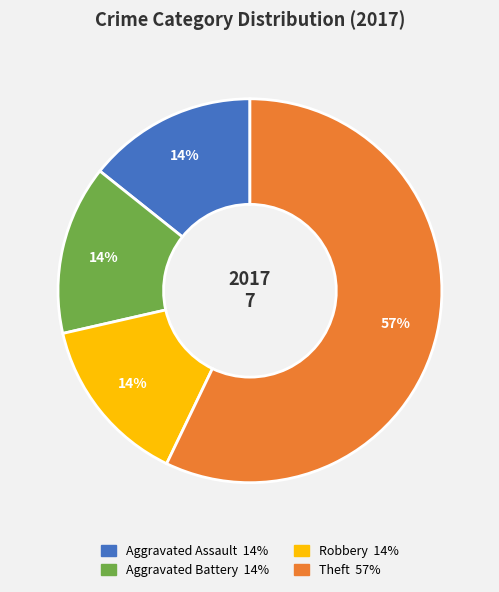

What percentage is the Robbery slice, to the nearest percent?

14%